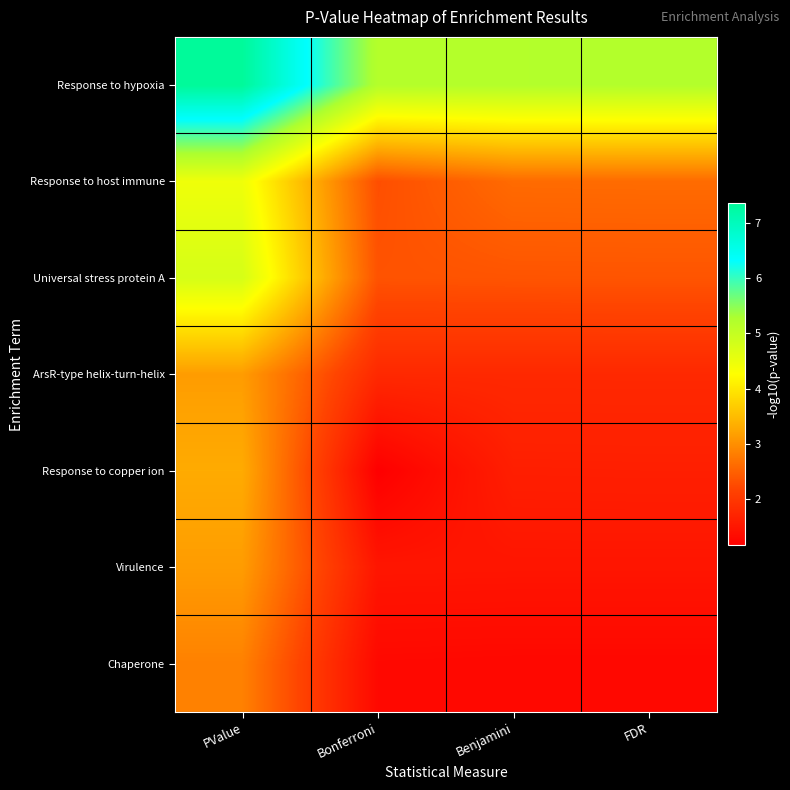

Which series has the largest range (max minus min)?

Universal stress protein A